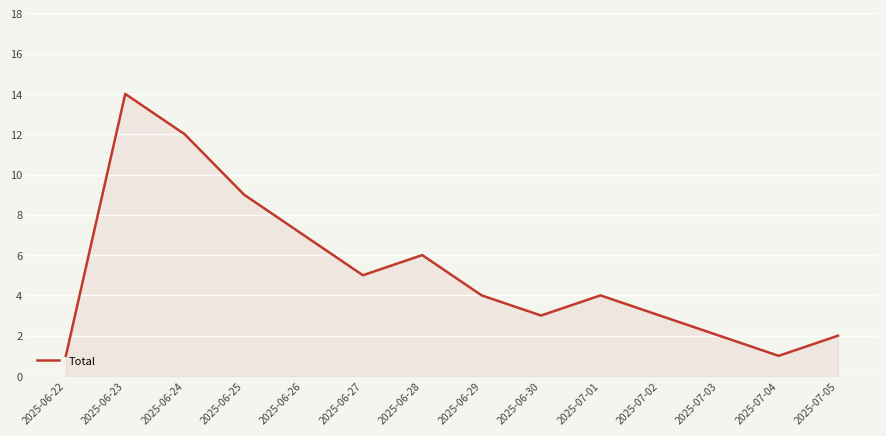

What is the average value?

5